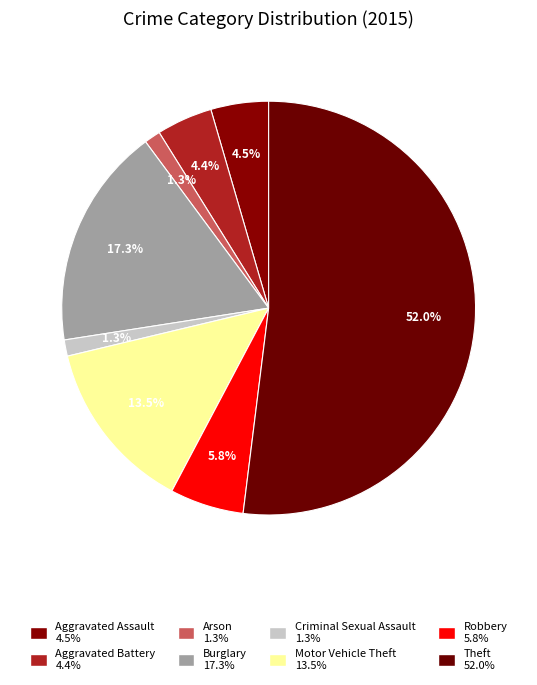

Which slice is the largest?

Theft